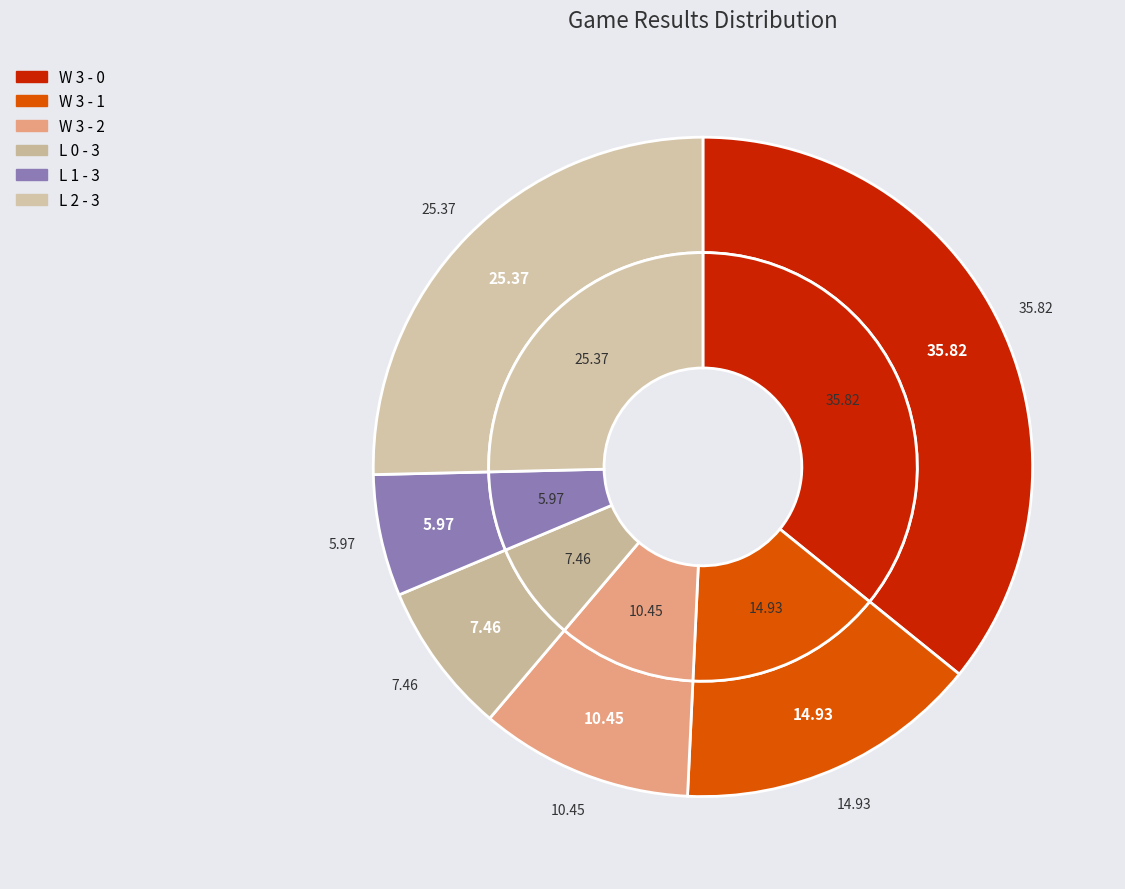

To the nearest percent, what is the combined percentage of W 3 - 1 and W 3 - 2?

25%